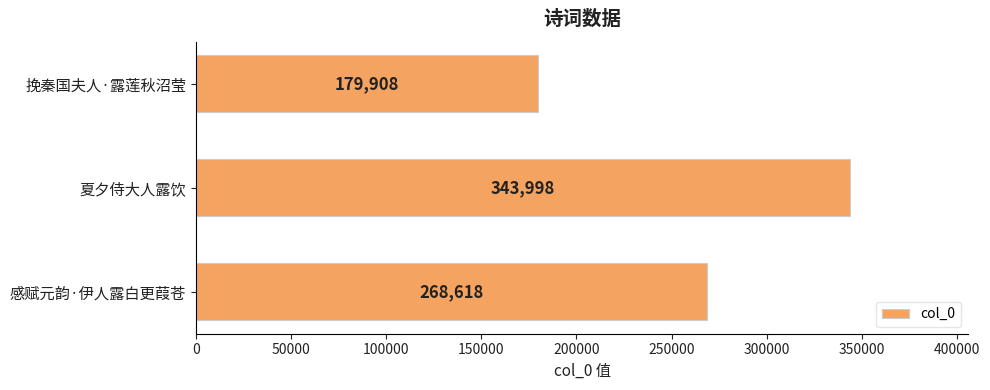

What is the difference between the maximum and minimum values?

164090